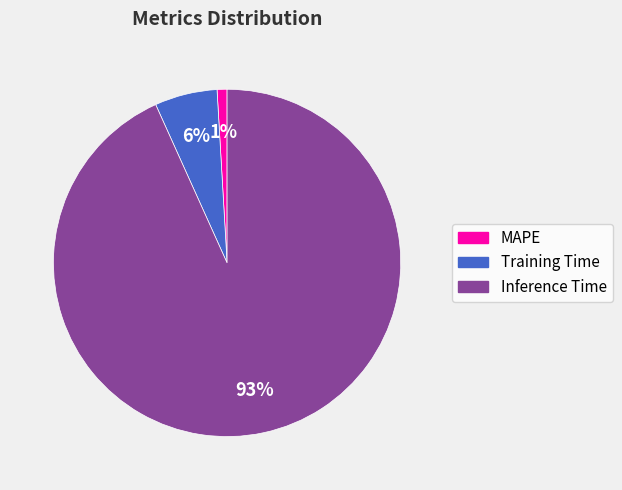

To the nearest percent, what is the difference between the largest and smallest slice percentages?

92%